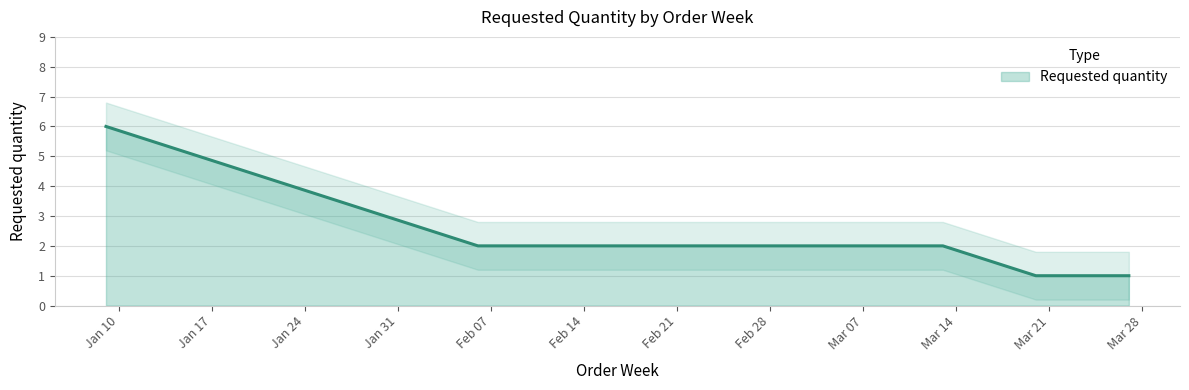

The value at 2023-01-09 is 6. True or false?

True